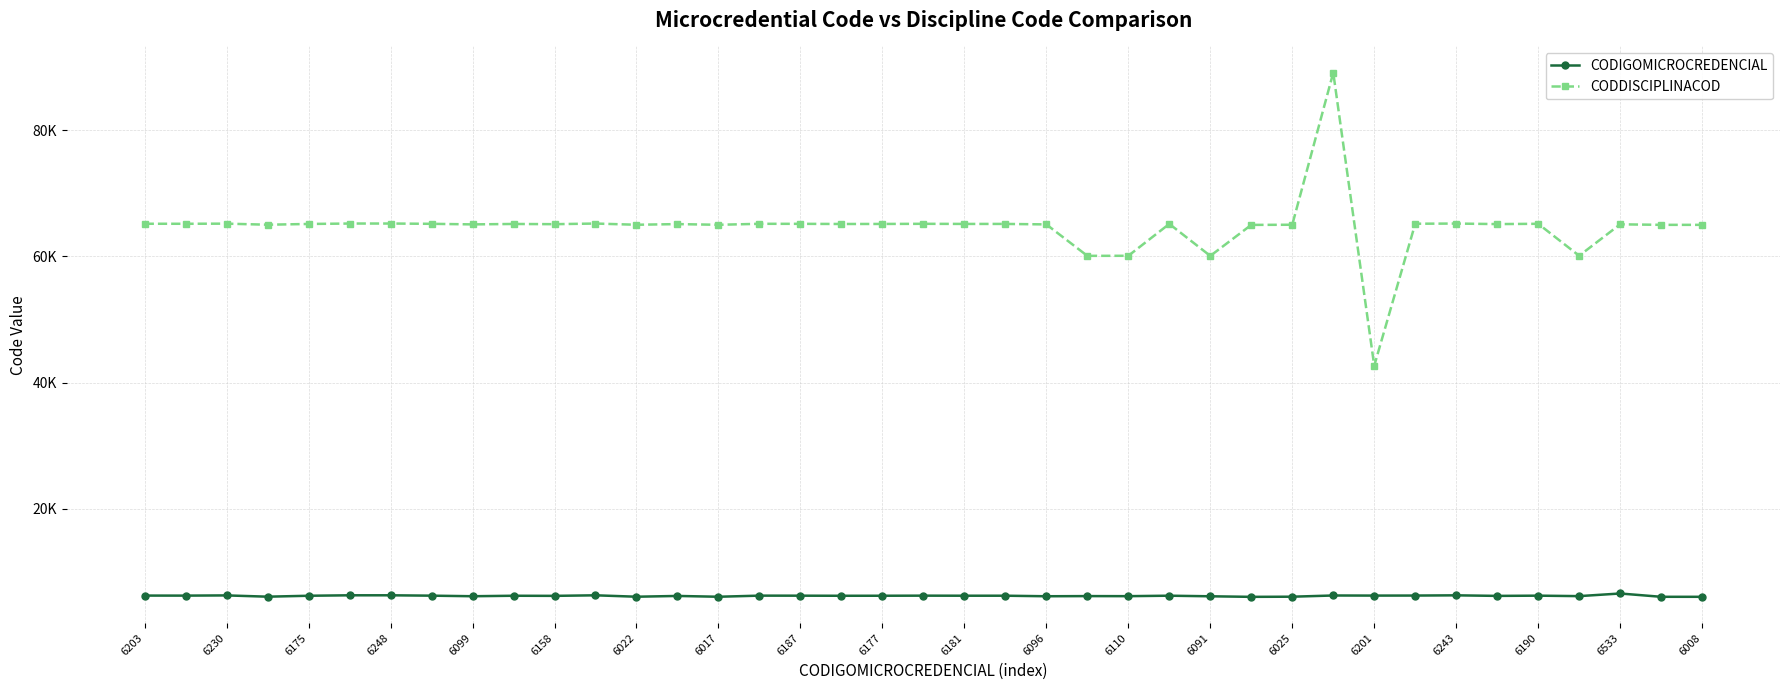

List the series in order of their overall mean, highest first.

CODDISCIPLINACOD, CODIGOMICROCREDENCIAL